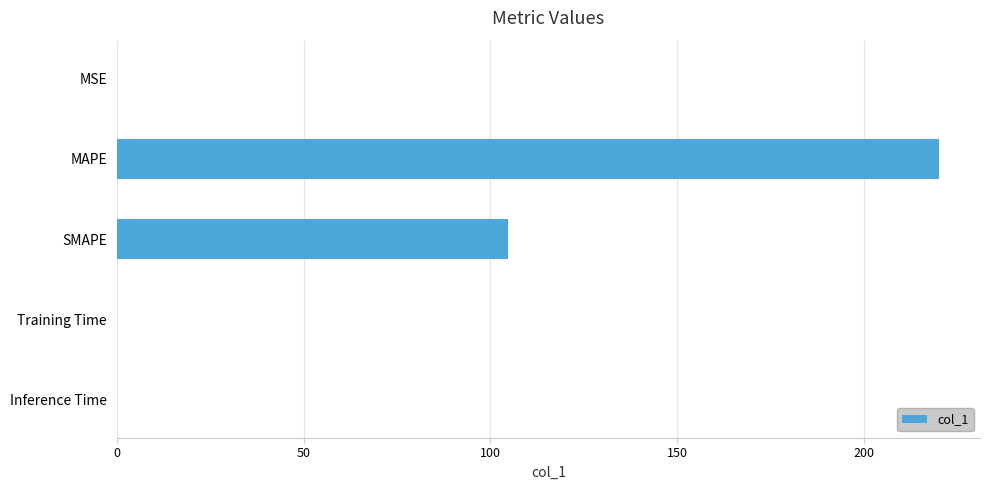

How many series are shown in this chart?

1